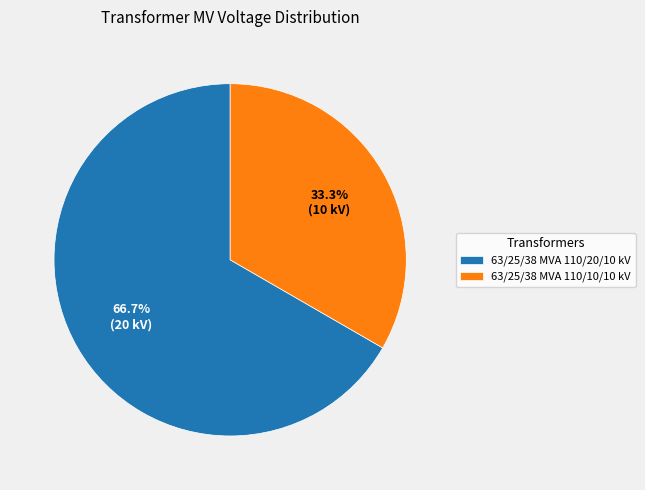

True or false: 63/25/38 MVA 110/10/10 kV accounts for 48% of the total.

False